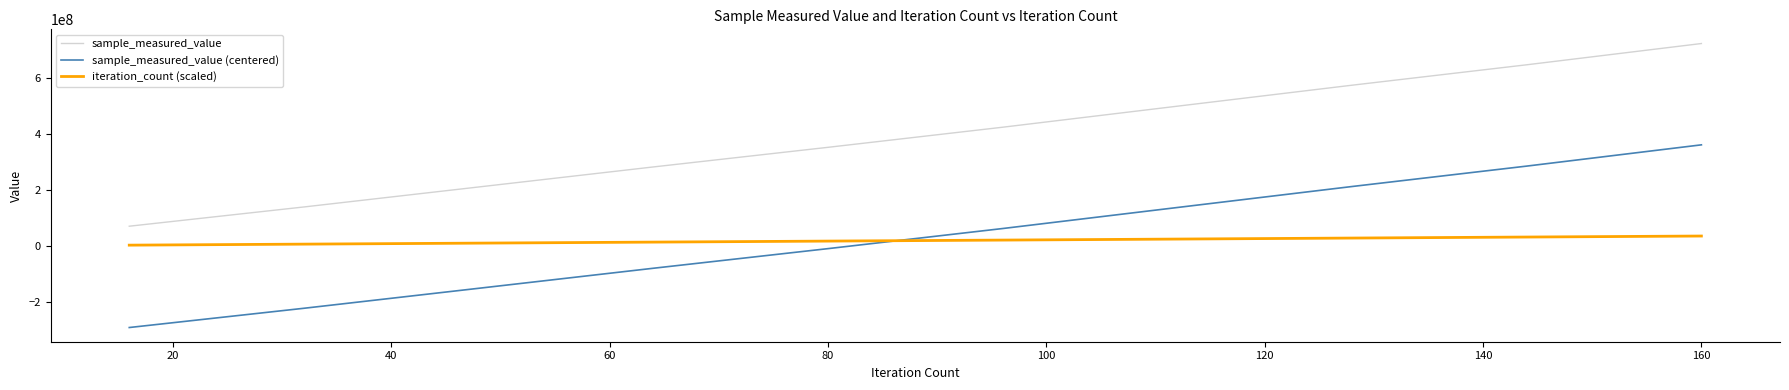

Does the chart have visible grid lines?

No